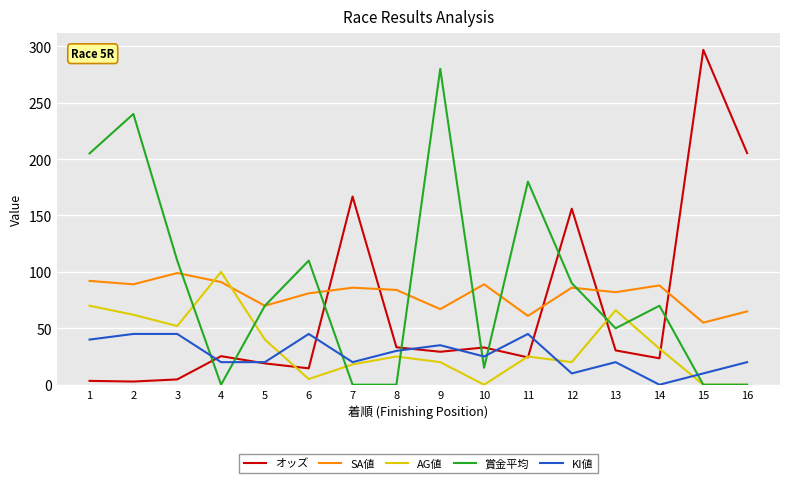

What is the greatest value displayed?

296.8